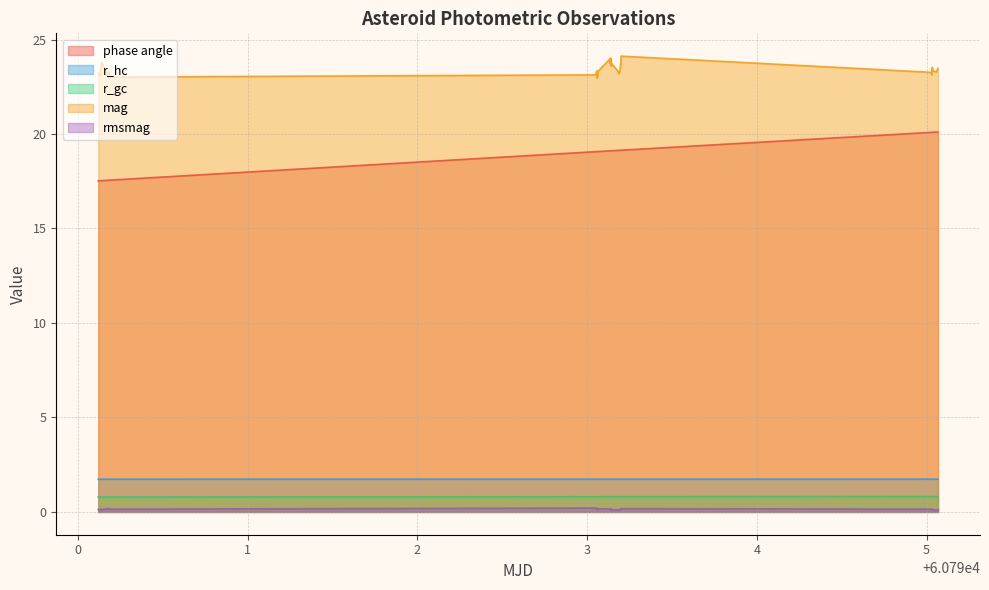

Count the number of categories in the chart.

40